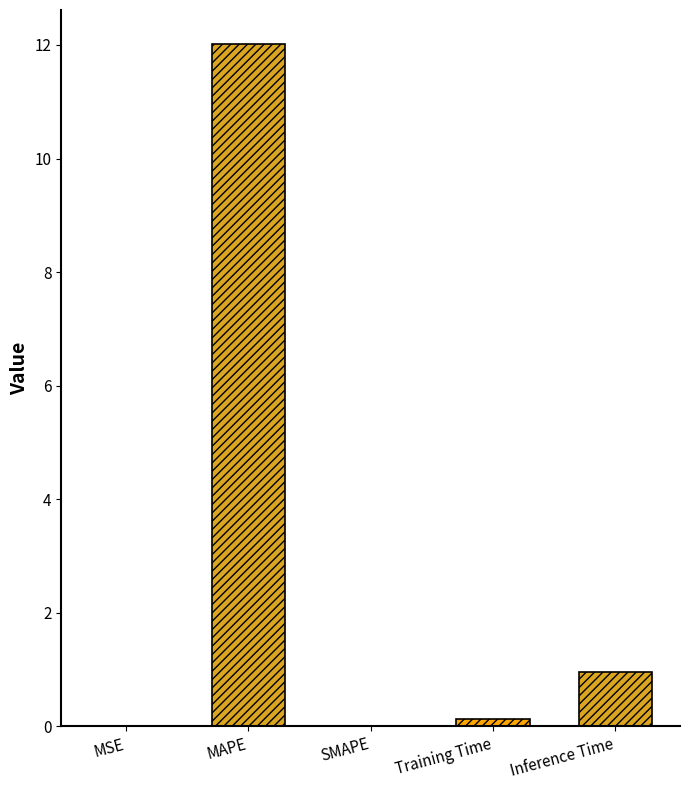

The value at SMAPE is 0.0. True or false?

True